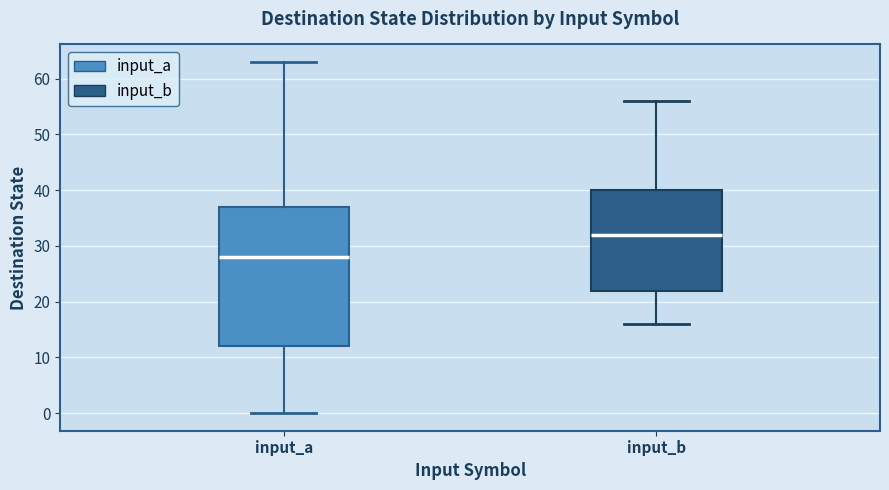

Reading left to right, transcribe this box plot: for each box, give where its median line is, the range the box spans, and where its two whiskers end, as read against the y-axis. The values are not printed on the chart, so give them approximately, as read against the axis.

input_a: median 28, box 12 to 37, whiskers 0 to 63
input_b: median 32, box 22 to 40, whiskers 16 to 56